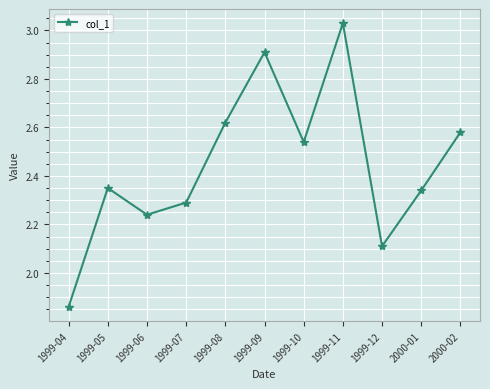

The chart shows a value of 1.5 at 1999-08. True or false?

False